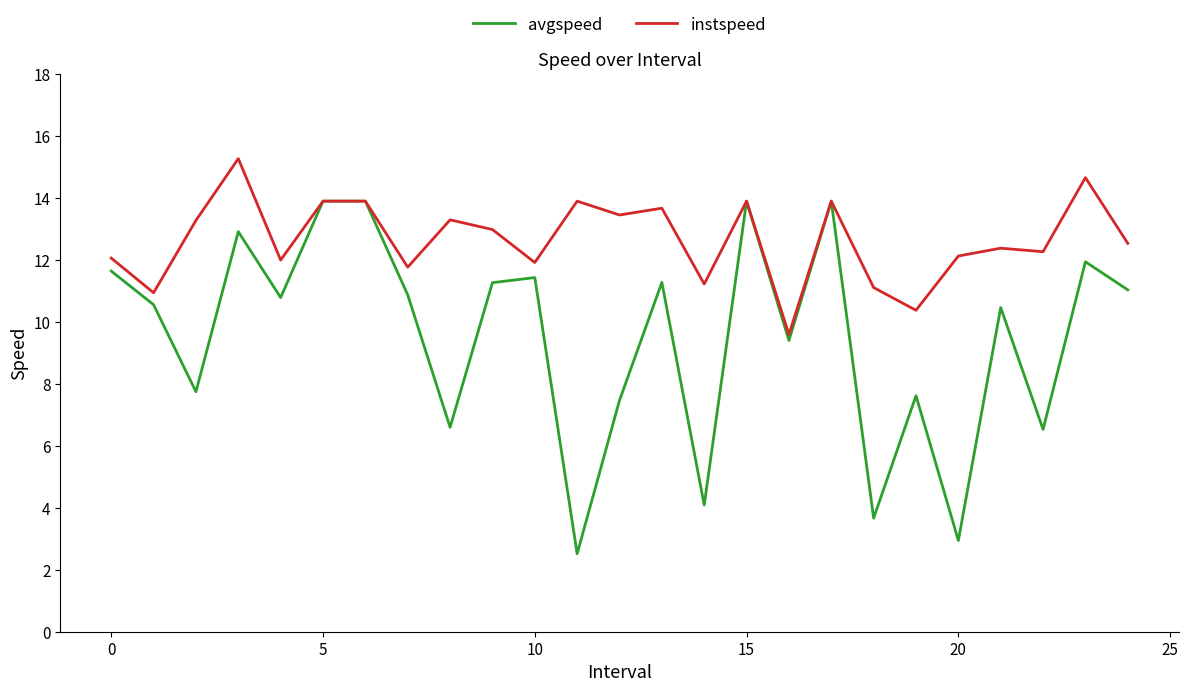

What is the smallest value displayed?

2.5